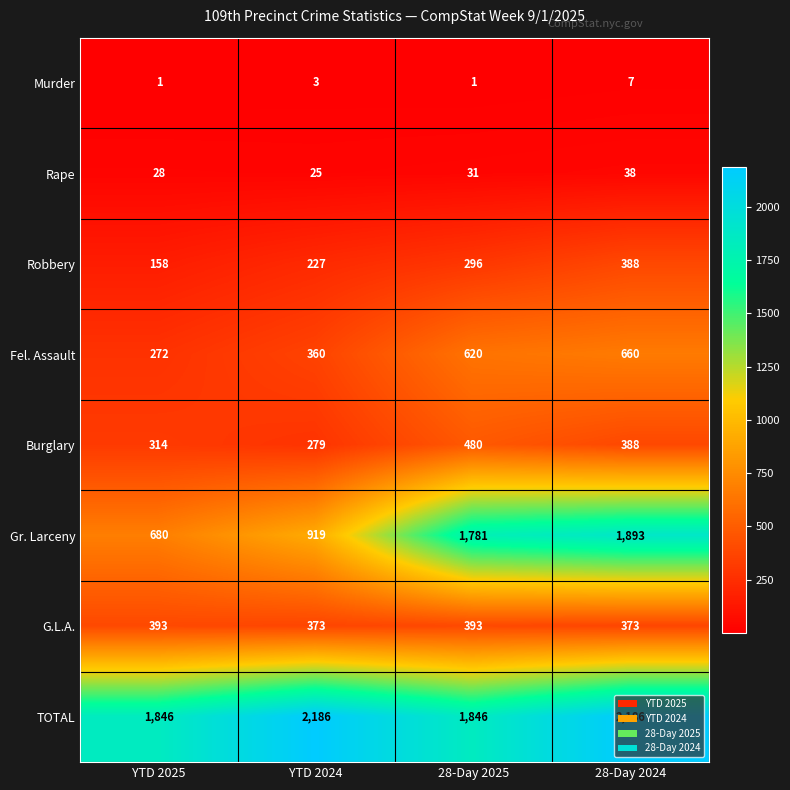

What is the total value across all series at YTD 2025?

3692